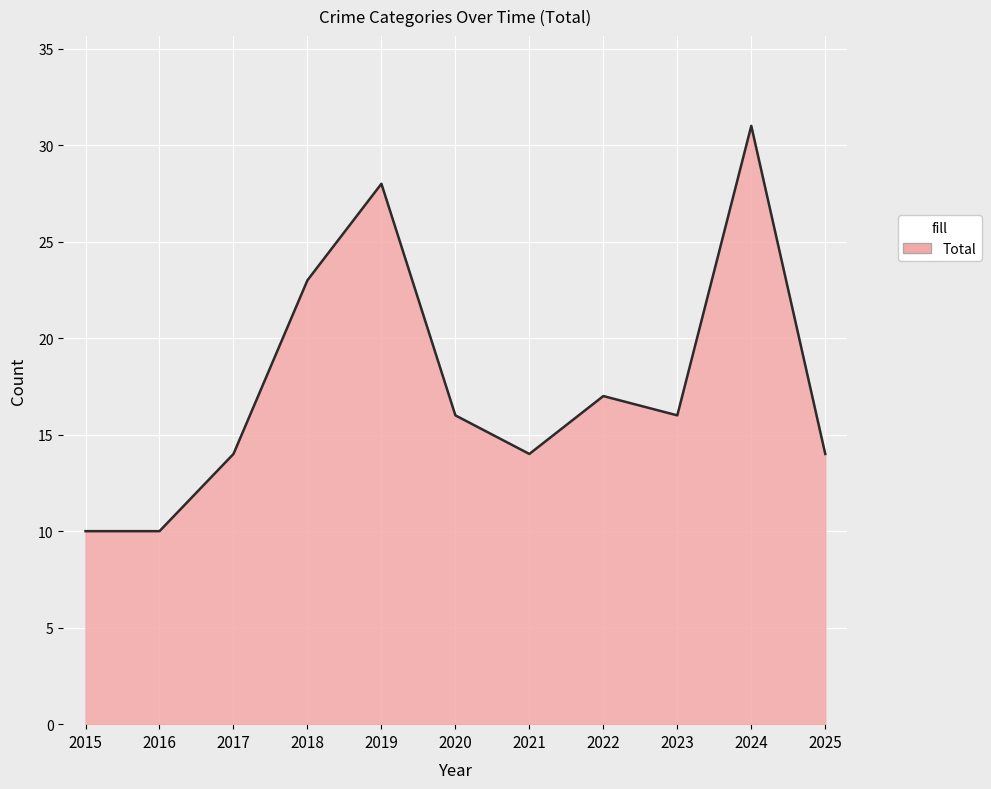

Which category has the highest value across all series?

2024